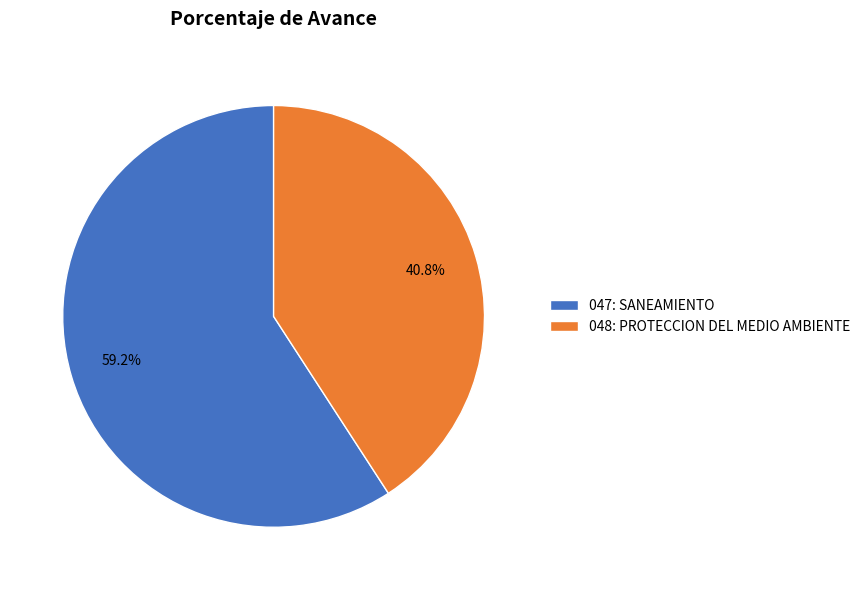

To the nearest percent, what is the combined percentage of 047: SANEAMIENTO and 048: PROTECCION DEL MEDIO AMBIENTE?

100%